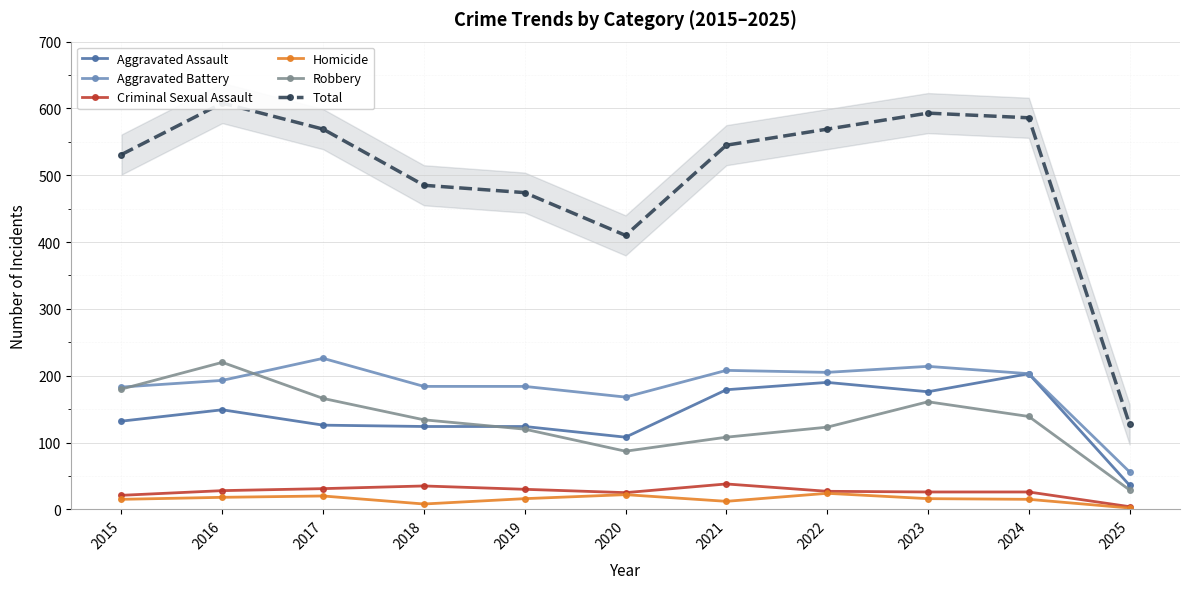

What are all the series names shown in the legend?

Aggravated Assault, Aggravated Battery, Criminal Sexual Assault, Homicide, Robbery, Total